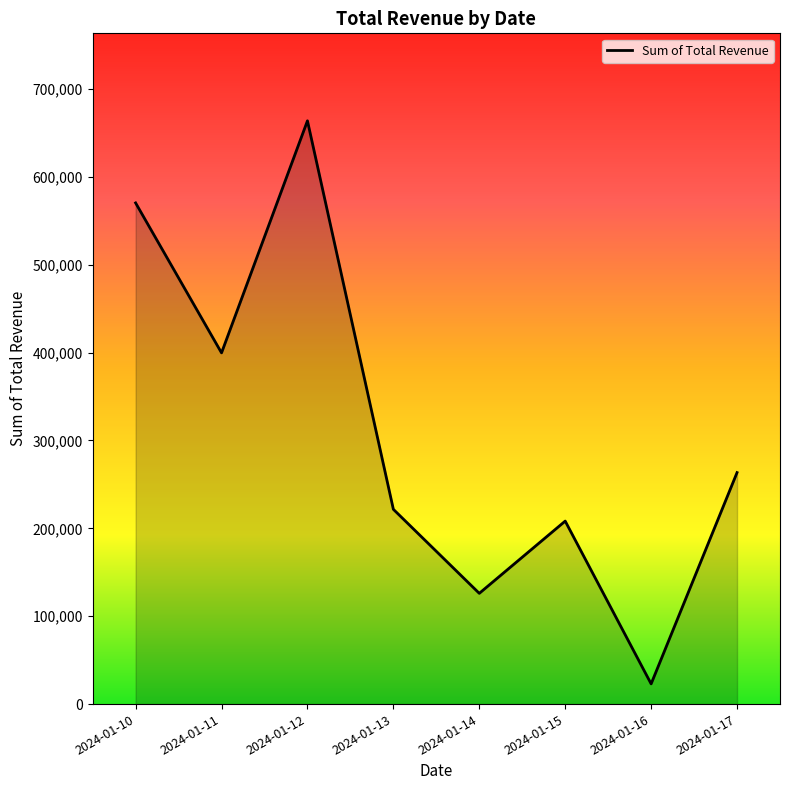

List the labels in order of value, smallest first.

2024-01-16, 2024-01-14, 2024-01-15, 2024-01-13, 2024-01-17, 2024-01-11, 2024-01-10, 2024-01-12